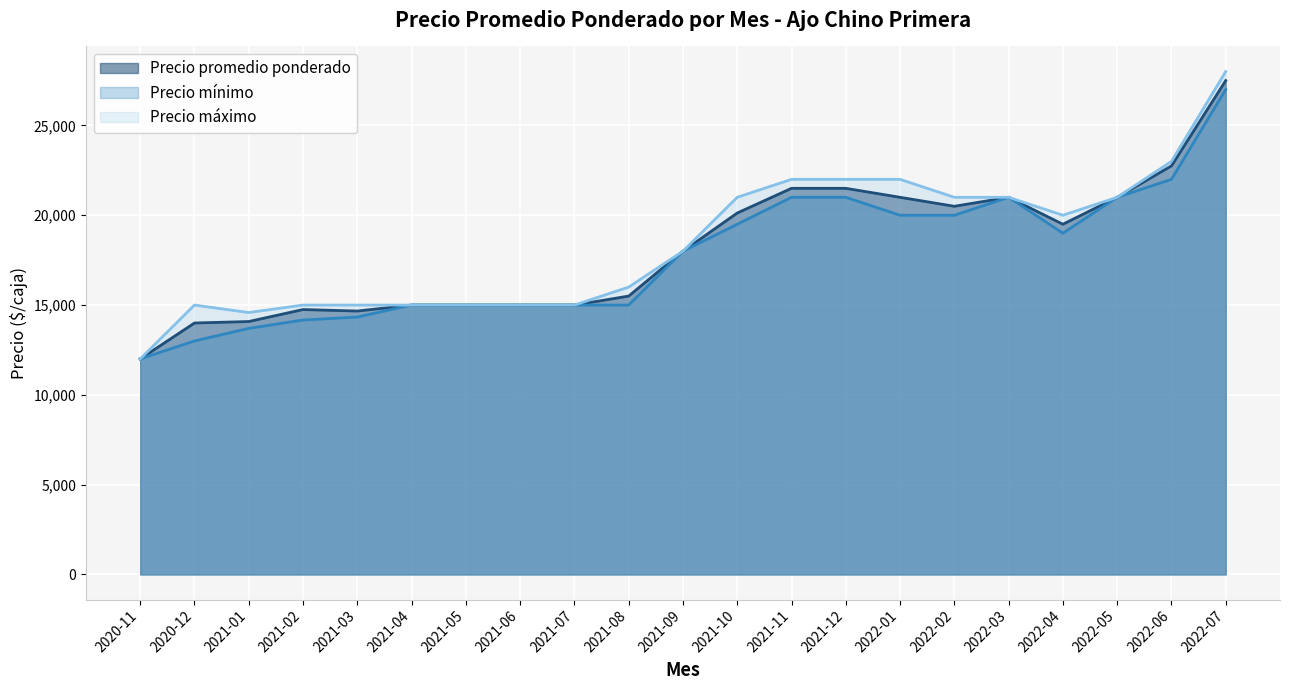

How many data points does each series have?

21